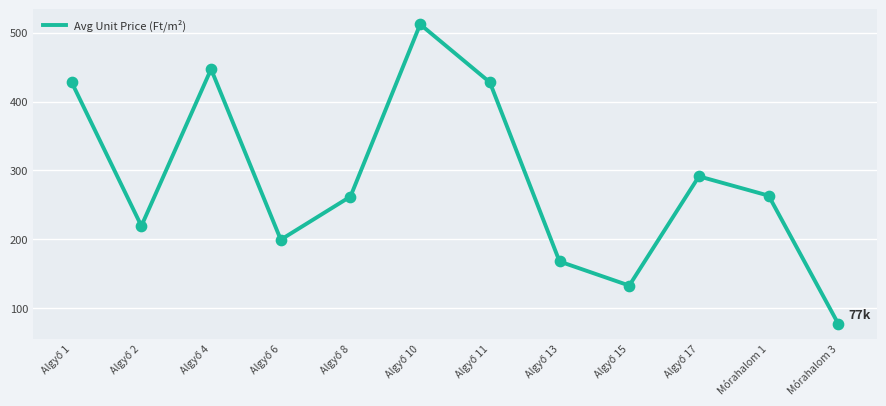

What is the maximum value shown in the chart?

512.2